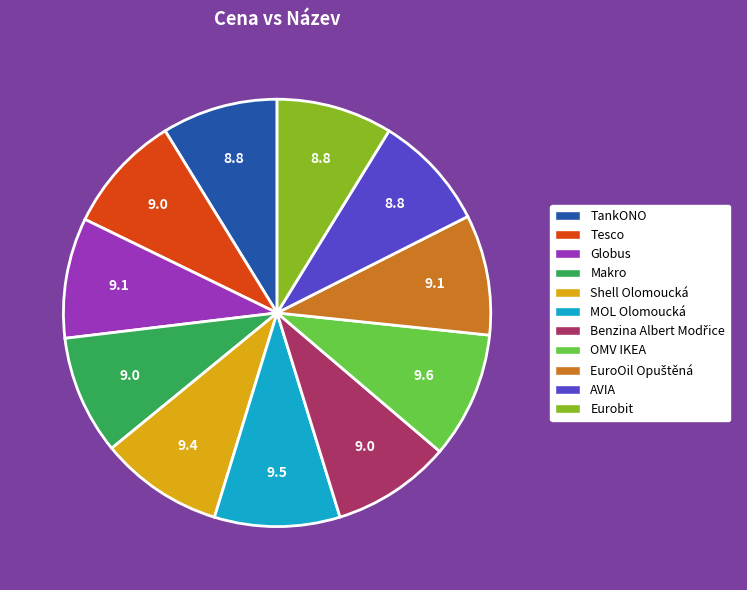

Is there a majority slice in this chart?

No